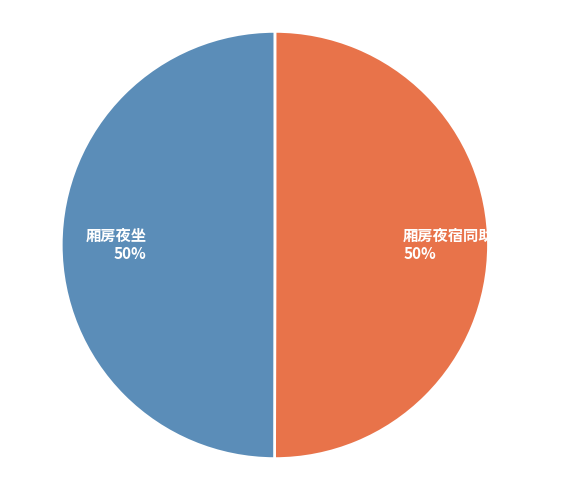

Combined, do 厢房夜宿同助教费良弼赋 and 厢房夜坐 account for over 50%?

Yes